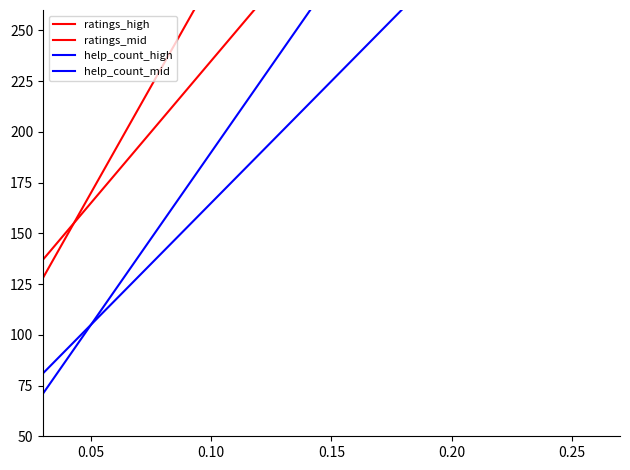

True or false: ratings_high and help_count_high cross at least once.

False